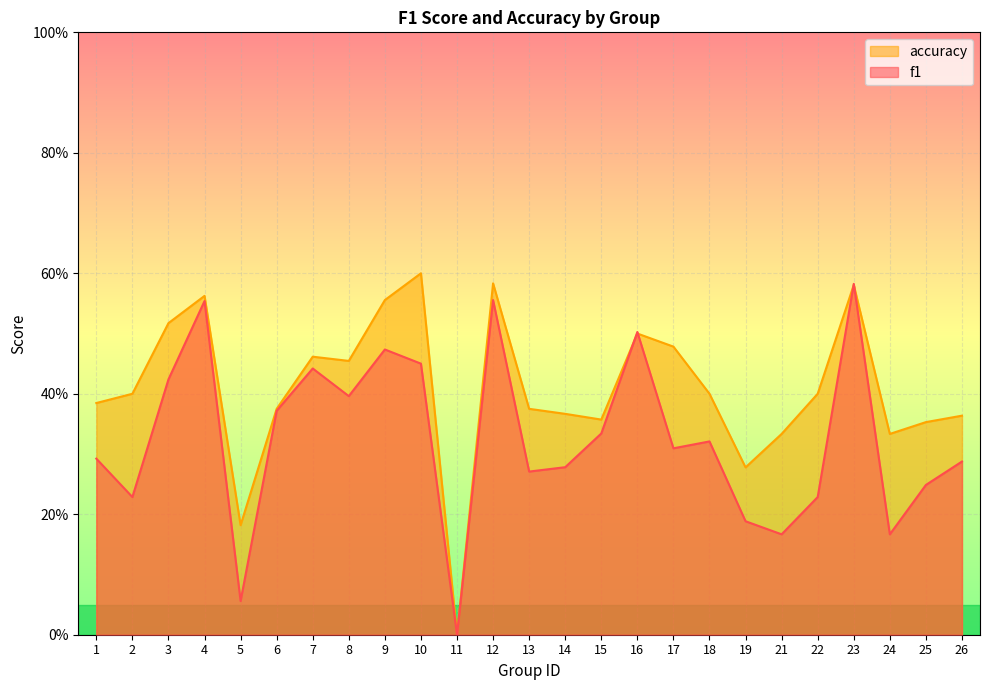

True or false: accuracy has a value of 0.6 at 12.

True